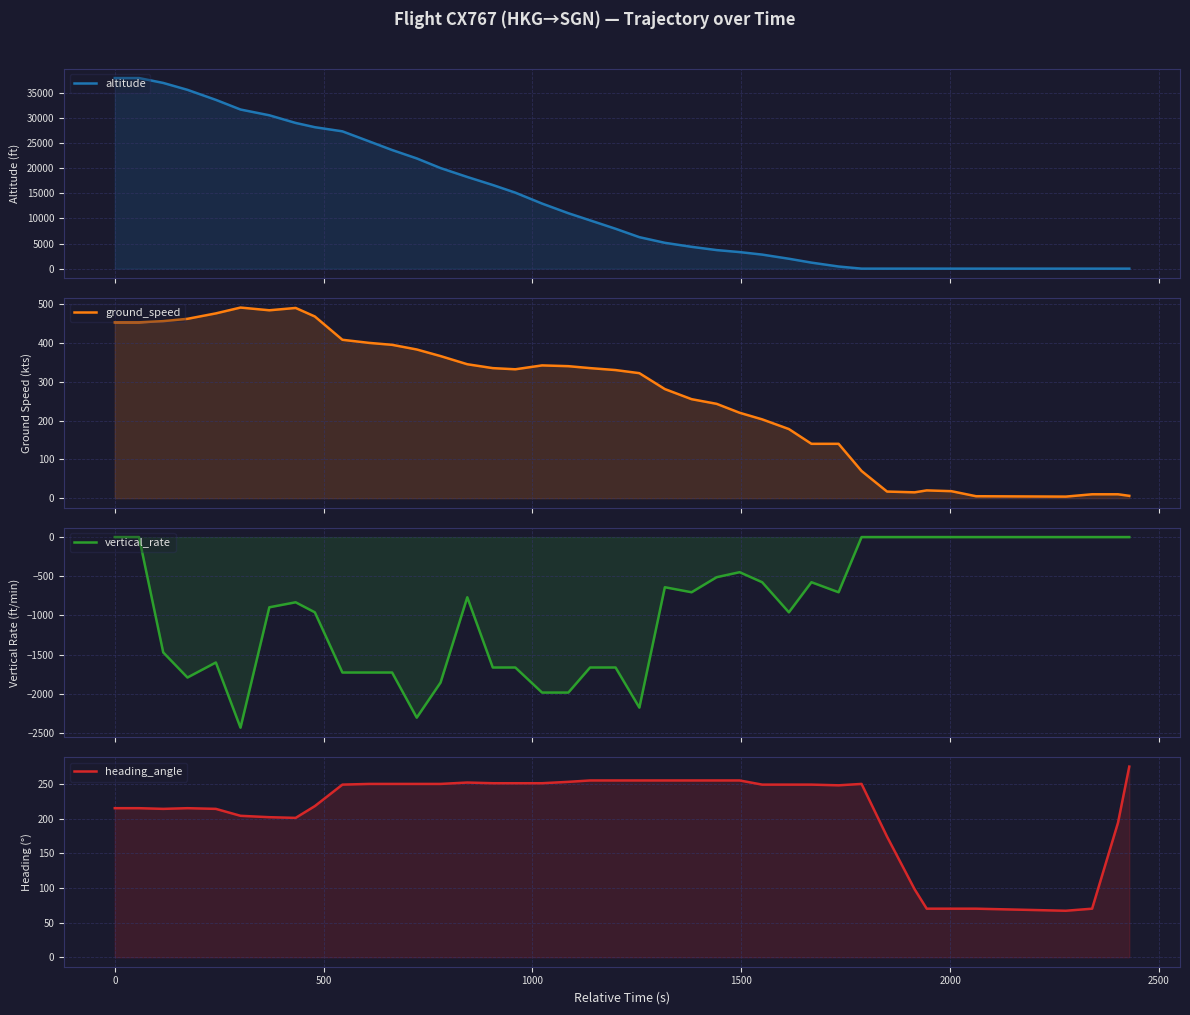

Is it true that ground_speed equals 3 at 32?

False